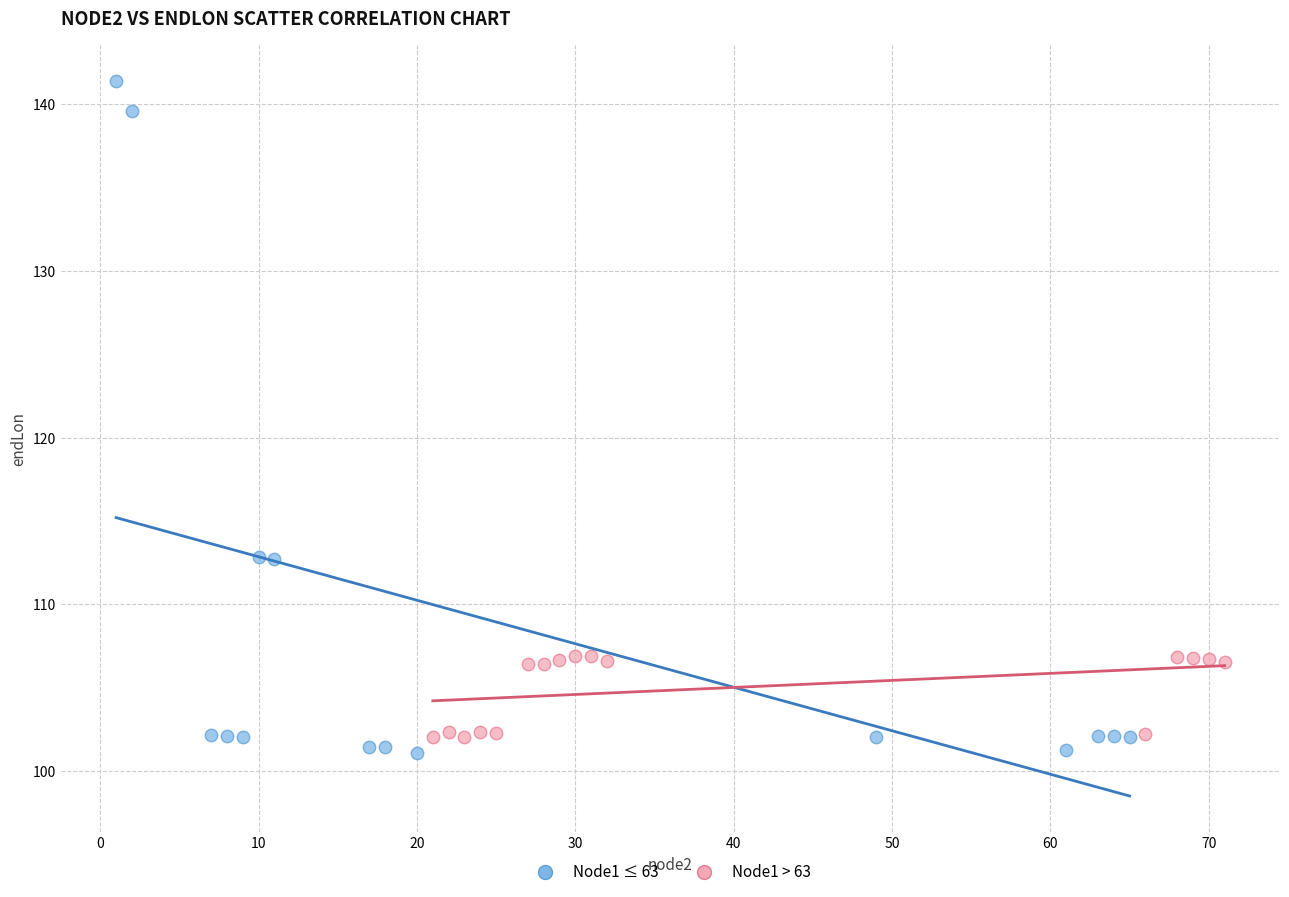

Which series has the widest spread of Y values?

Node1 ≤ 63